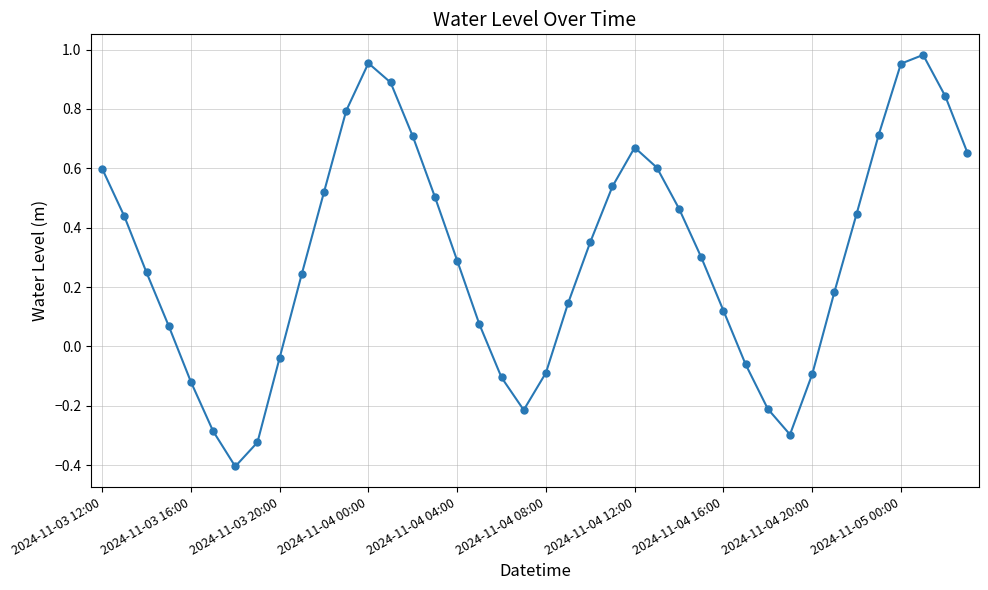

What is the smallest value displayed?

-0.4